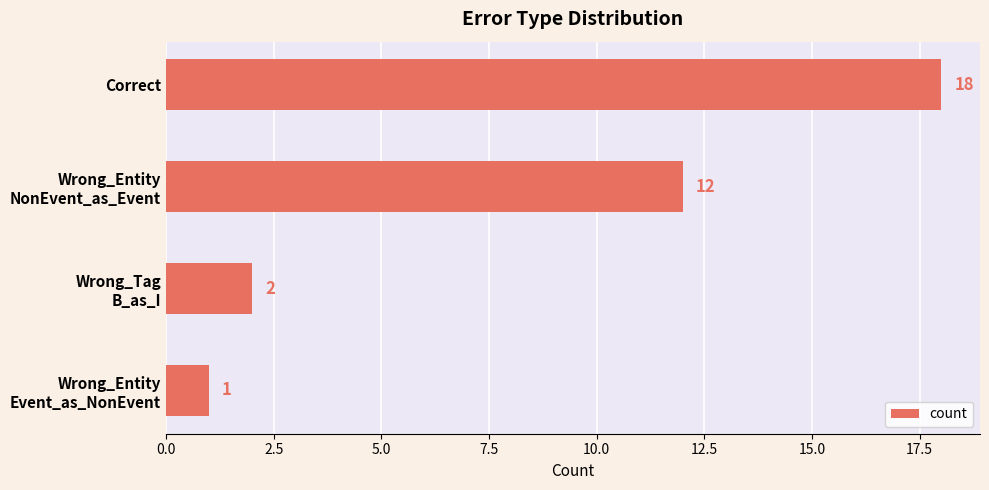

Count the number of categories in the chart.

4